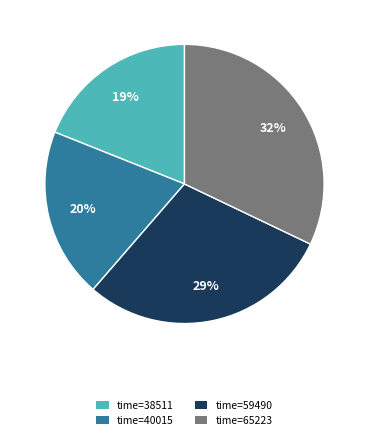

Which category has the biggest portion of the pie?

time=65223